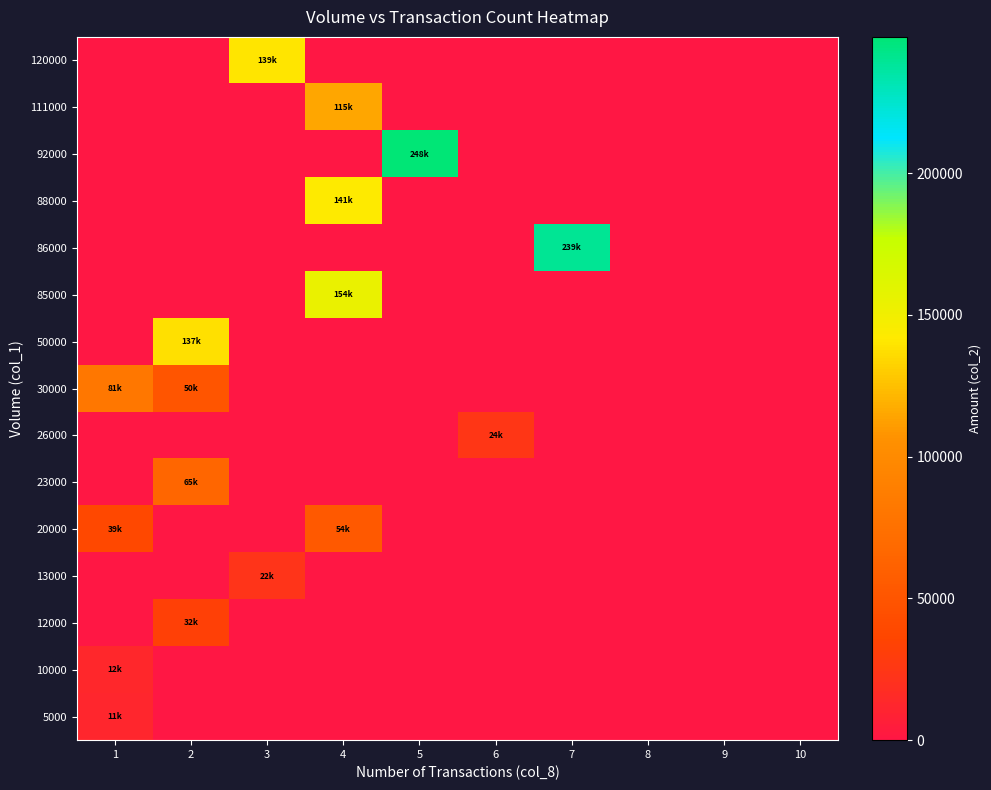

What is the total value across all series at 5?

248020